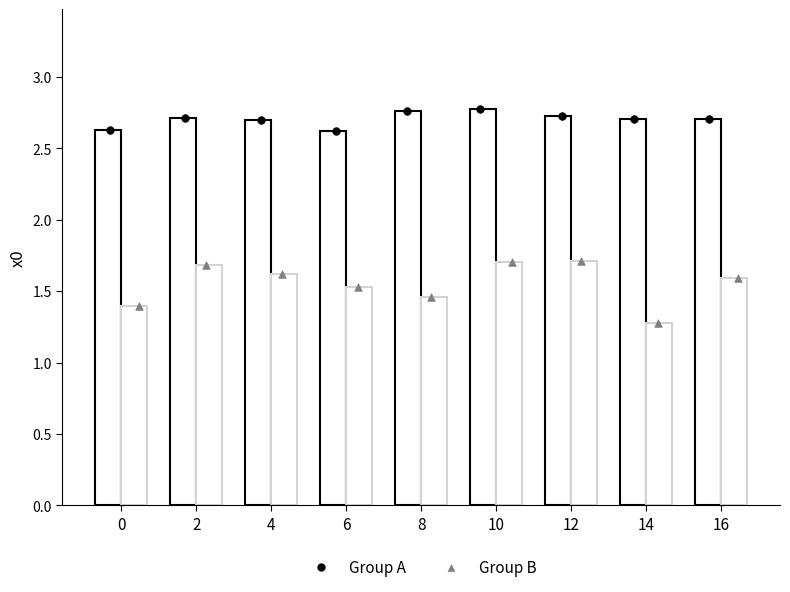

Which series contains the lowest Y value?

Group B